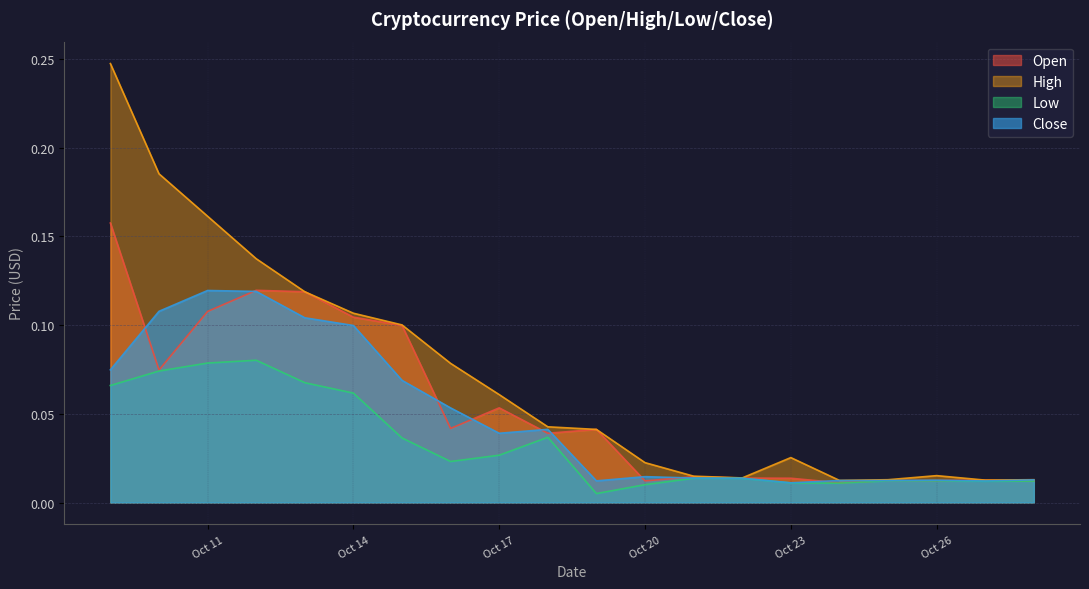

Which label corresponds to the smallest value in the chart?

2014-10-19